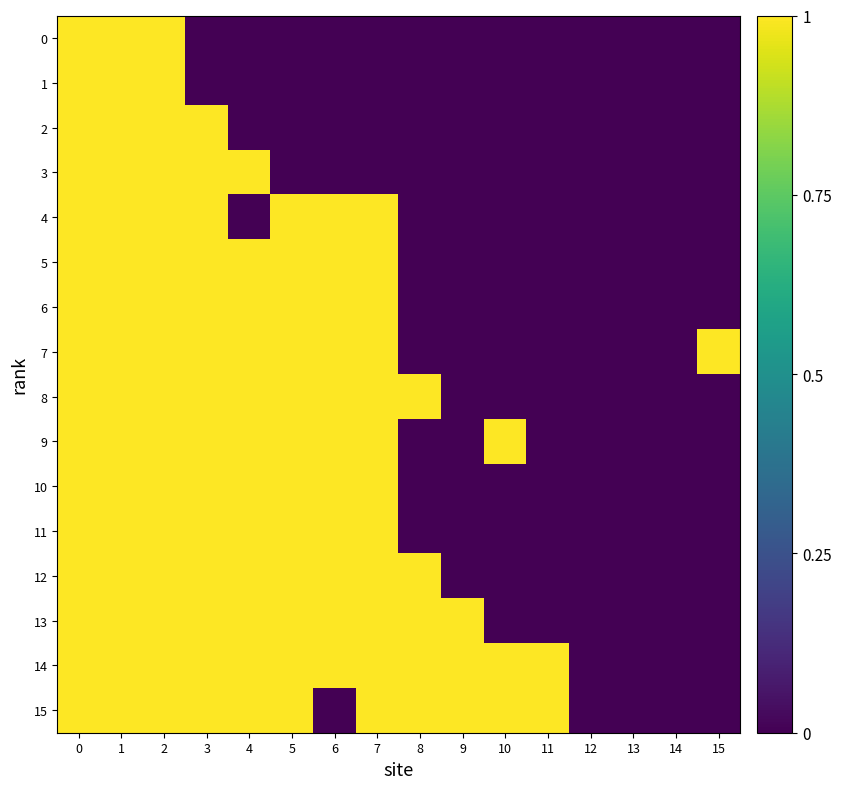

Count the 10 values in the range 0 to 1.

16